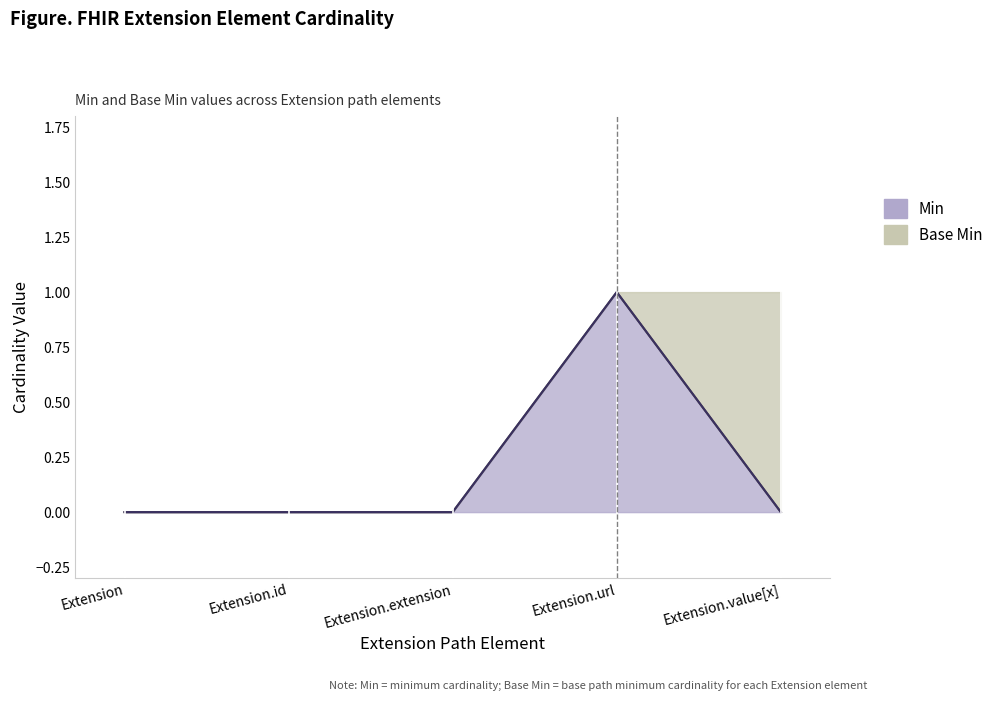

At Extension.id, list the series in order from largest to smallest.

Min_values, Base_Min_values